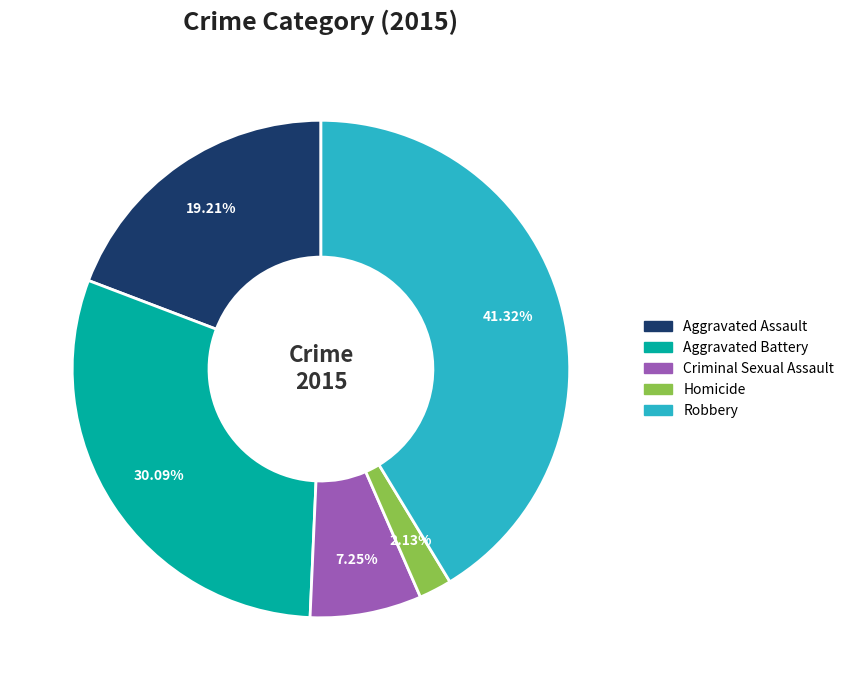

Do Homicide and Robbery together represent more than half of the pie?

No